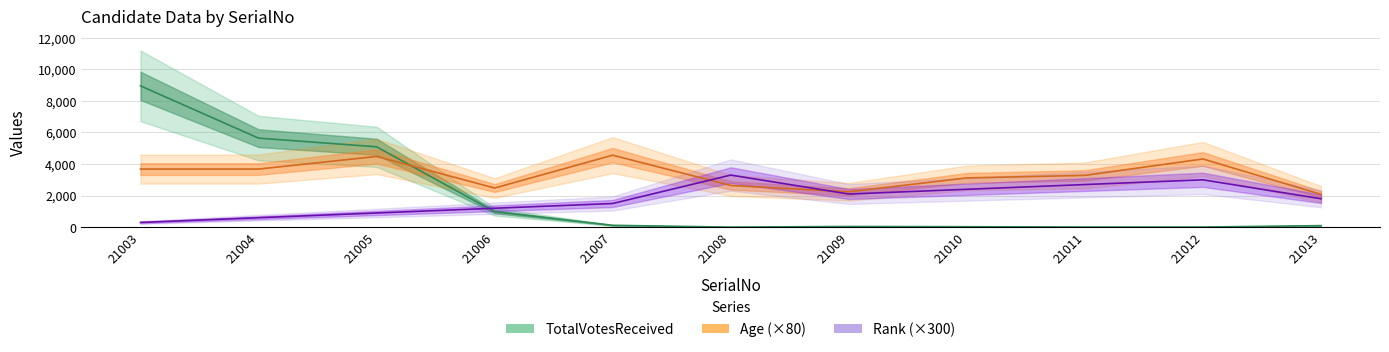

What is the sum of the Rank (×300) values at 21004 and 21003?

900